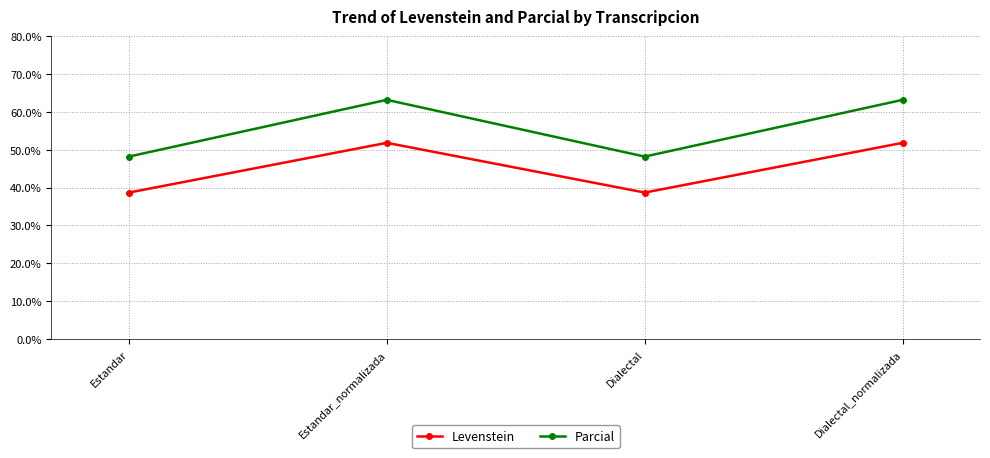

Between Estandar and Dialectal_normalizada, which series saw the biggest shift?

Parcial